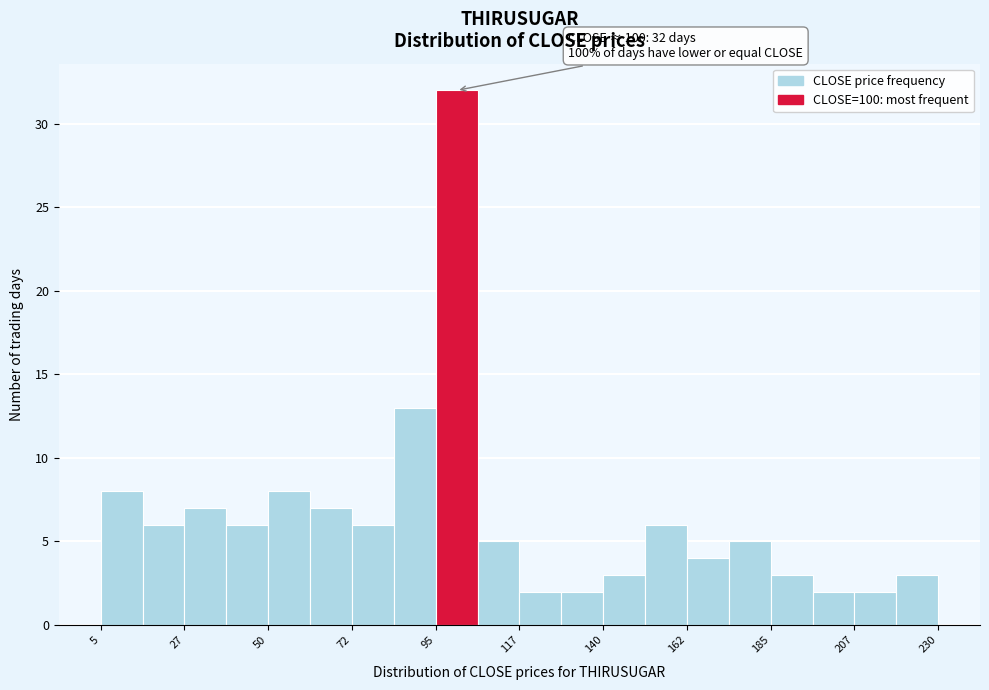

Around what value on the x-axis is the tallest bar? Give the approximate position of its centre, as read against the axis.

100